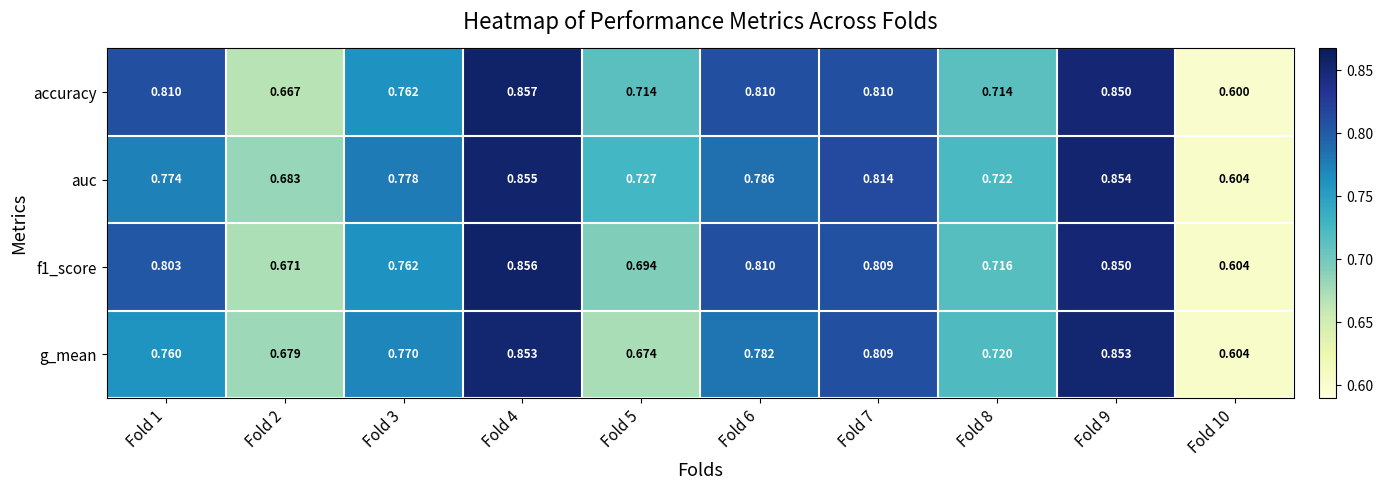

Is the value of accuracy at Fold 9 greater than the value of f1_score at Fold 6?

Yes